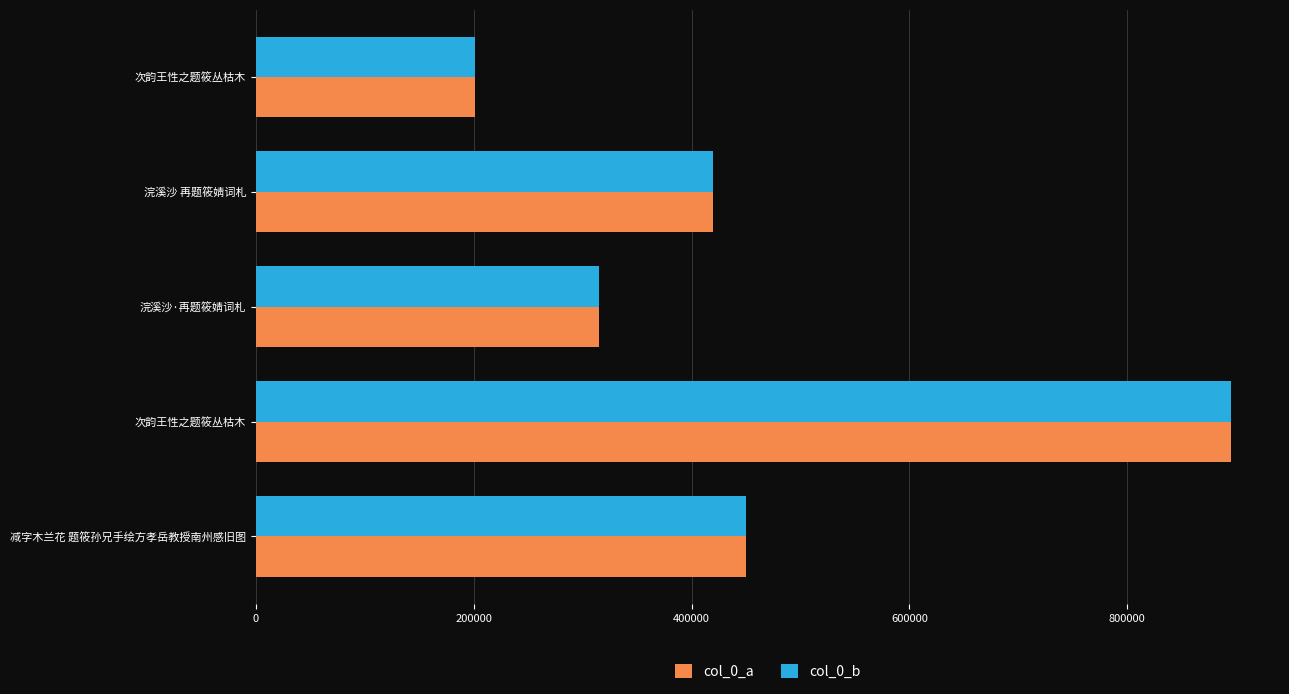

Count the number of data series in this chart.

2